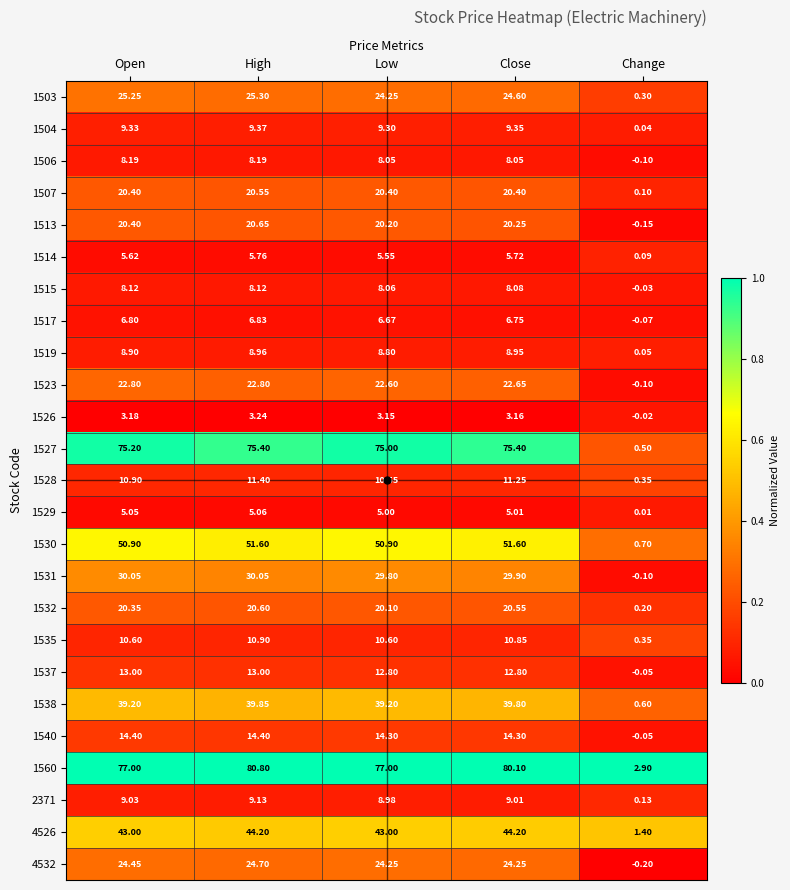

What is the greatest value displayed?

80.8